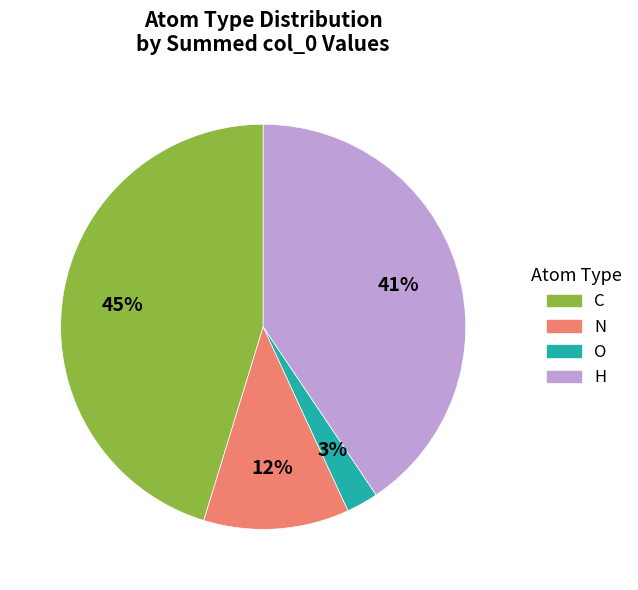

To the nearest percent, what portion does O represent?

3%